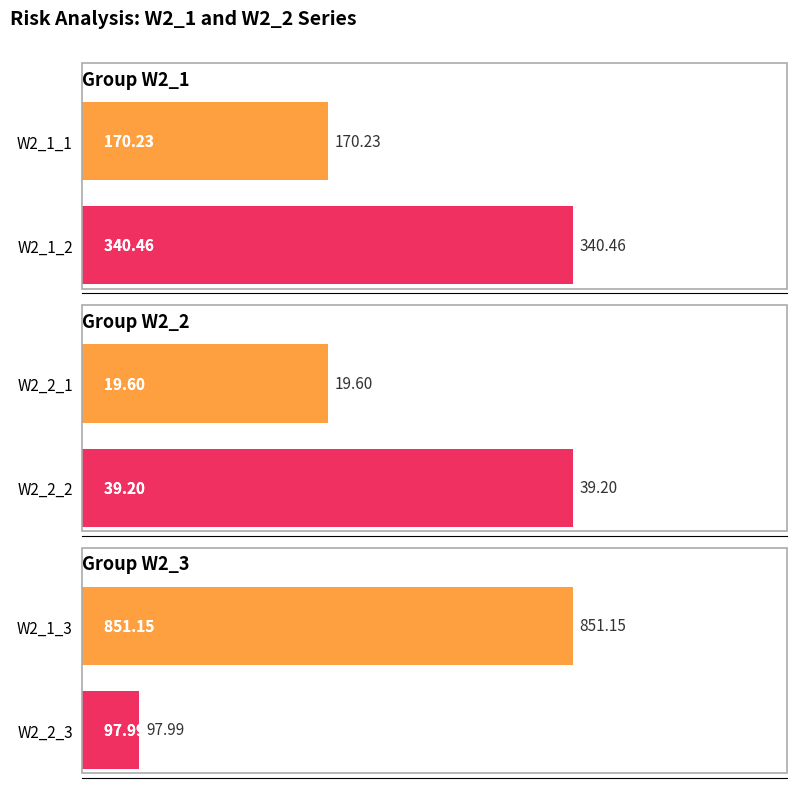

What is the approximate value of W2_1_3 at mean_risk?

851.1